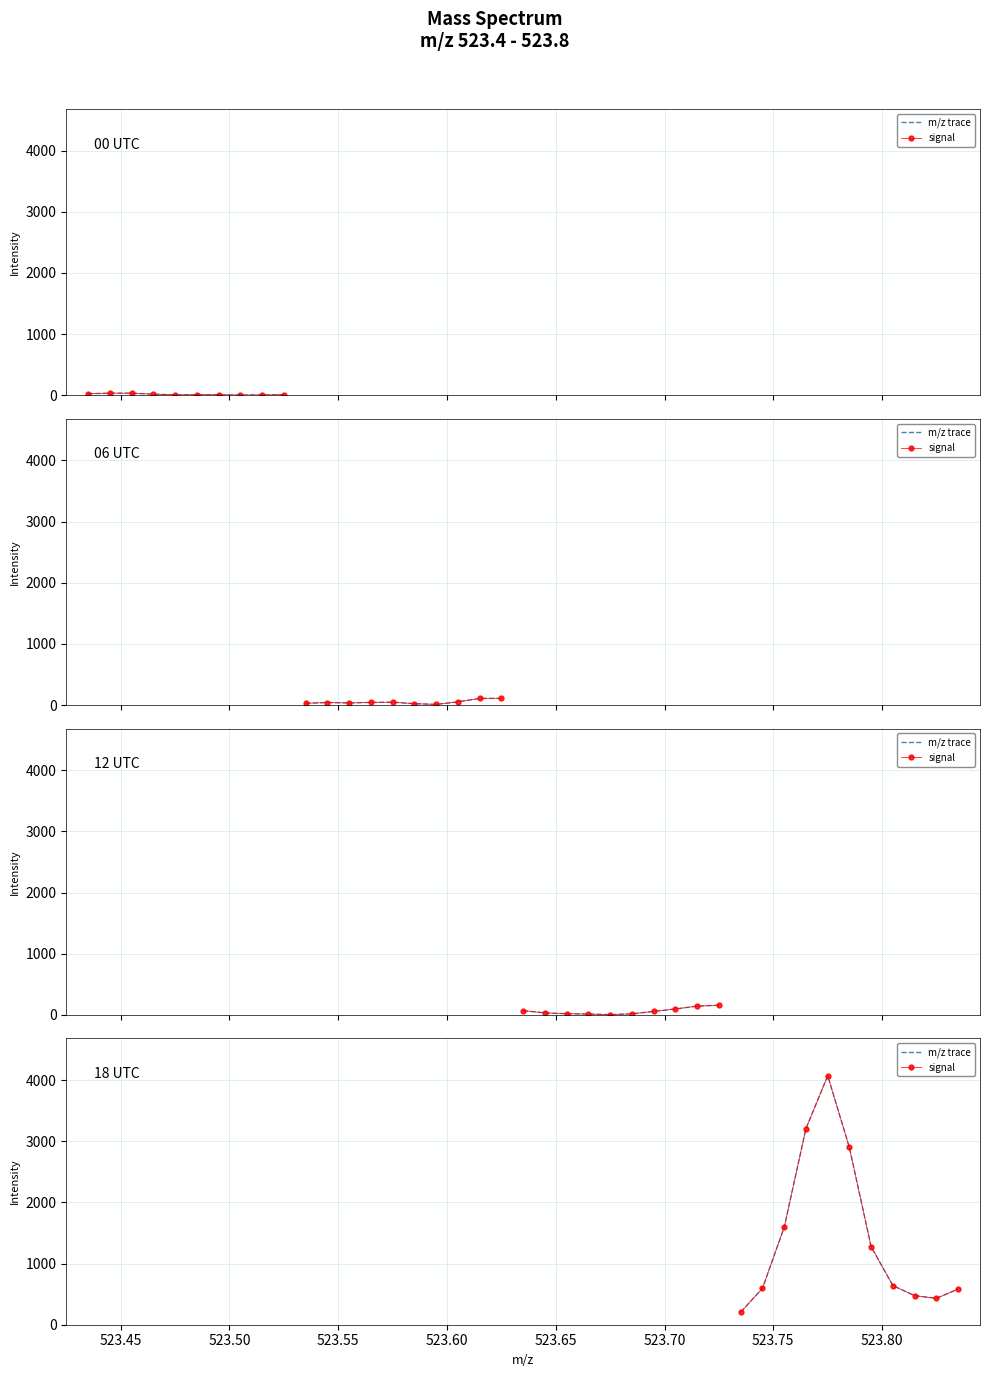

The value of m/z trace at 523.80 is 835.7. True or false?

False